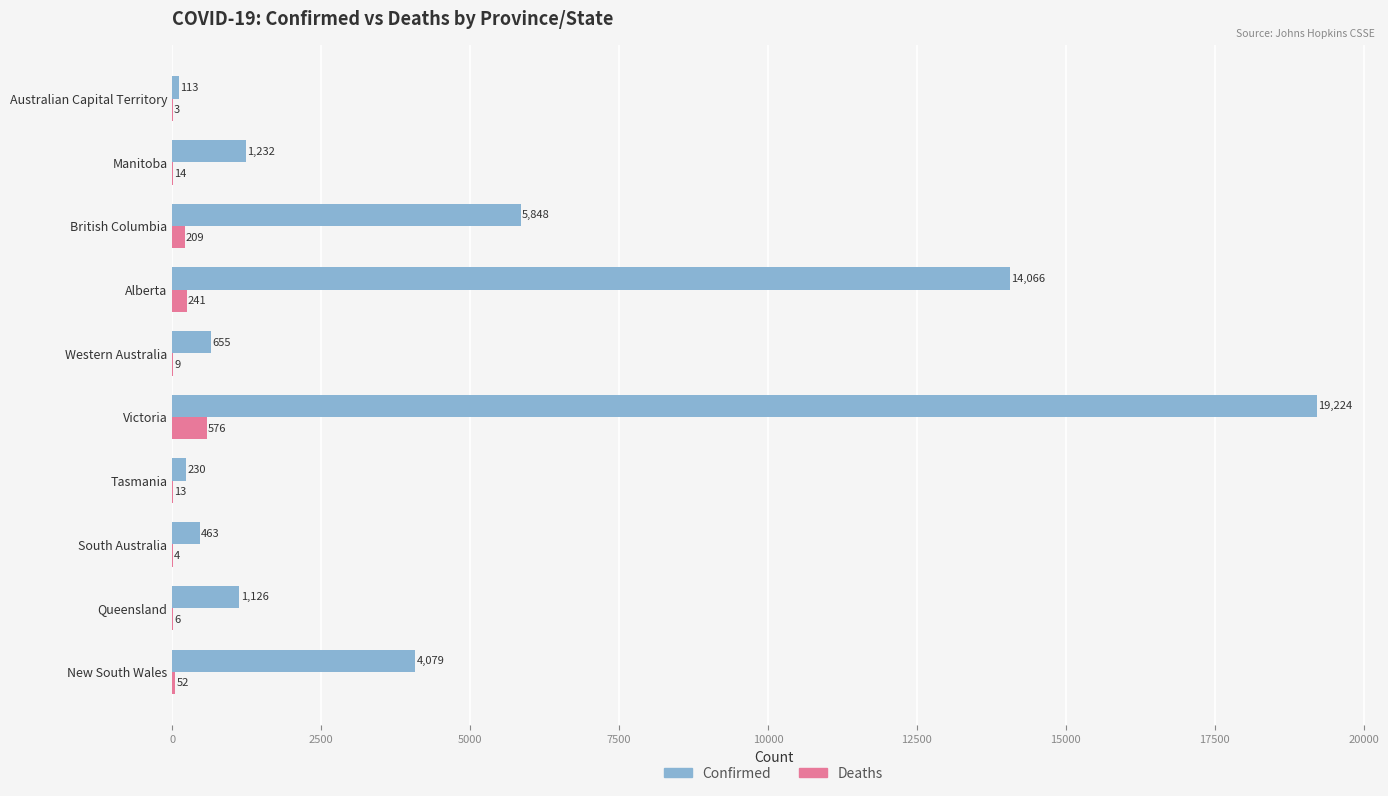

The Confirmed series shows 23458 at Alberta. True or false?

False